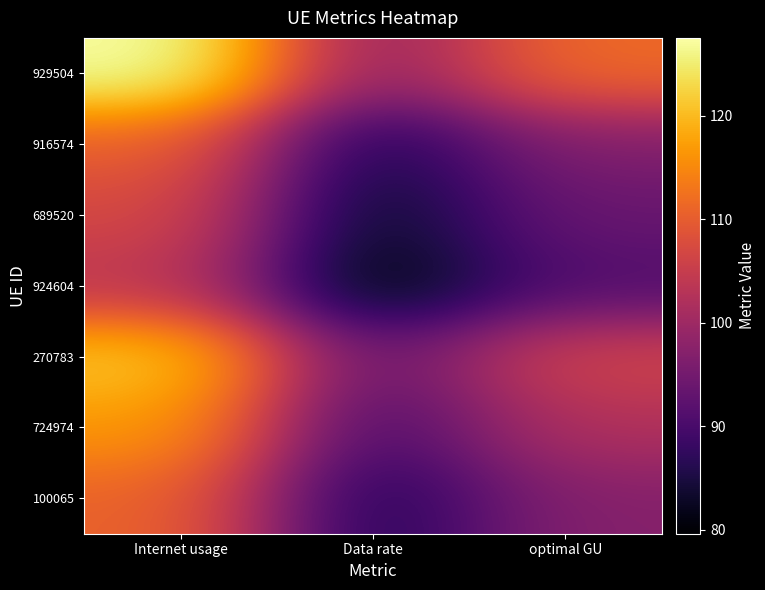

Which label corresponds to the smallest value in the chart?

Data rate